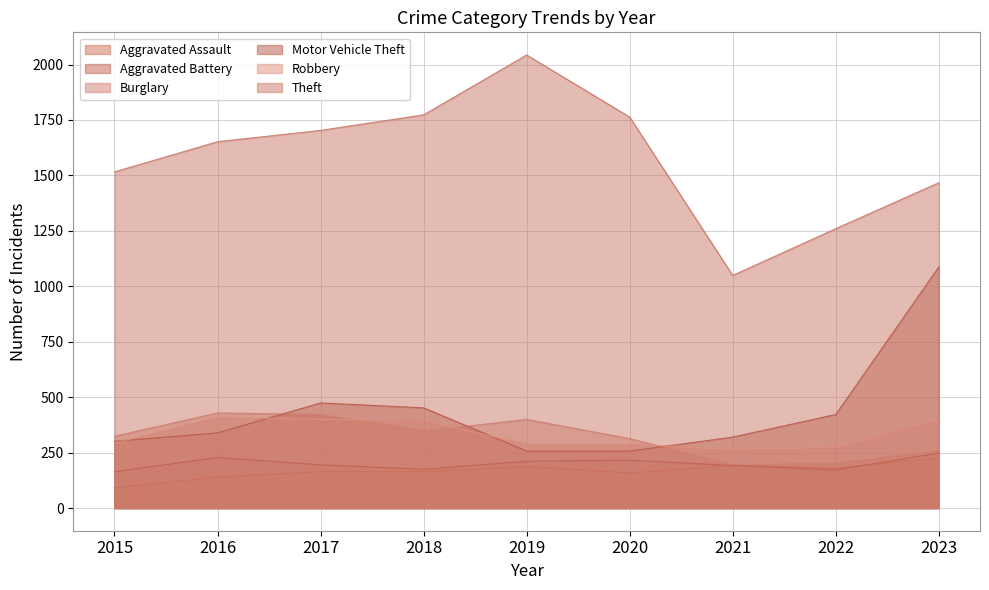

What is the difference between the second highest and second lowest values in the Aggravated Battery series?

56